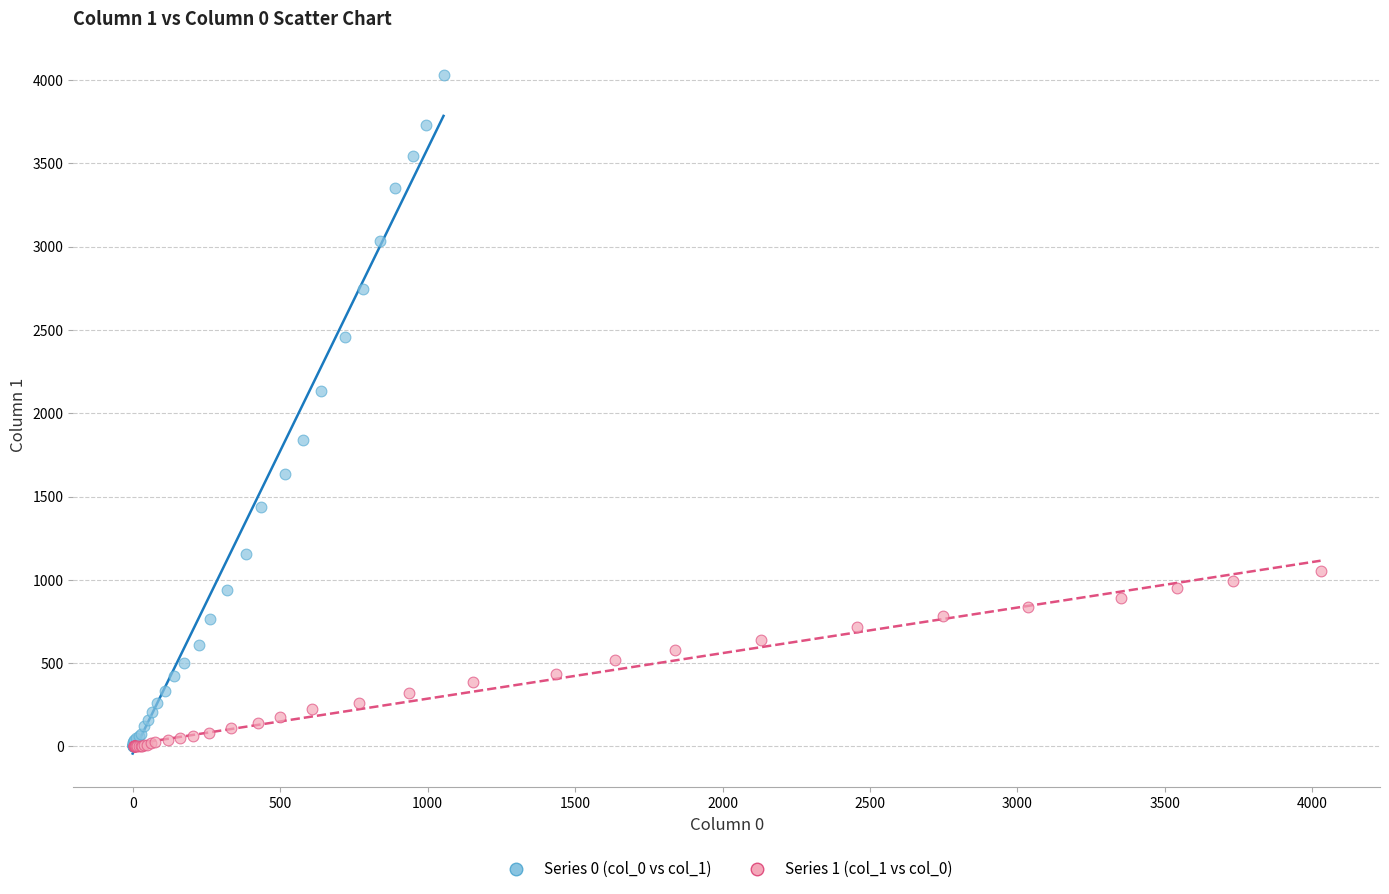

Which series contains the highest Y value?

Series 0 (col_0 vs col_1)